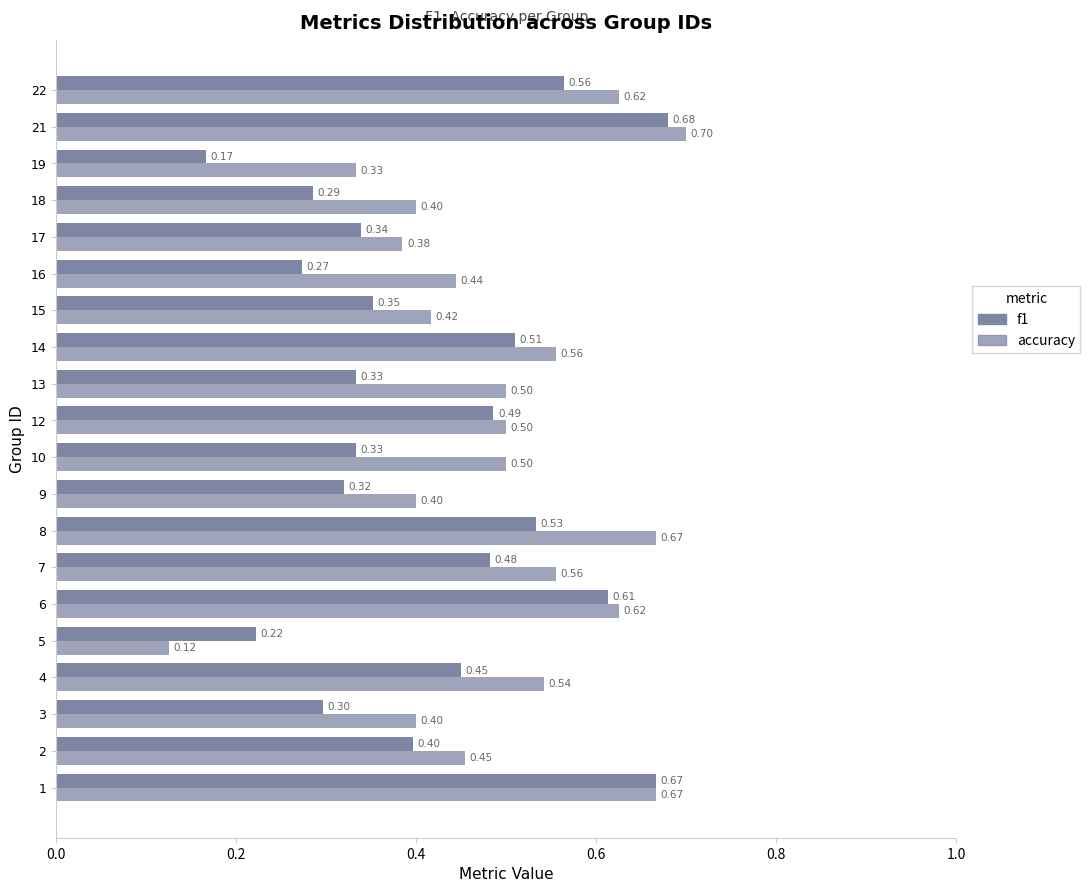

How many series are shown in this chart?

2